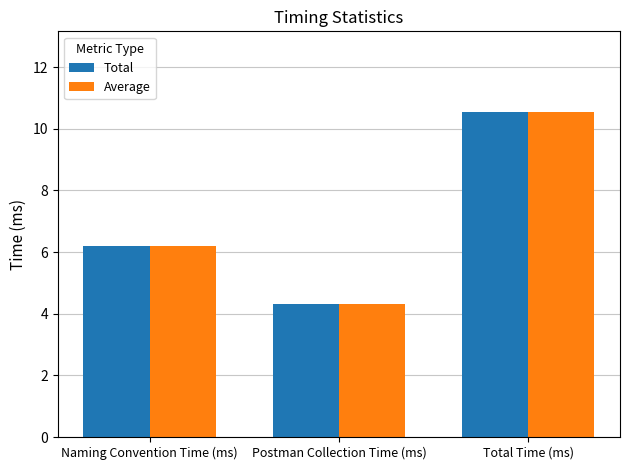

What is the approximate value of Total at Total Time (ms)?

10.5